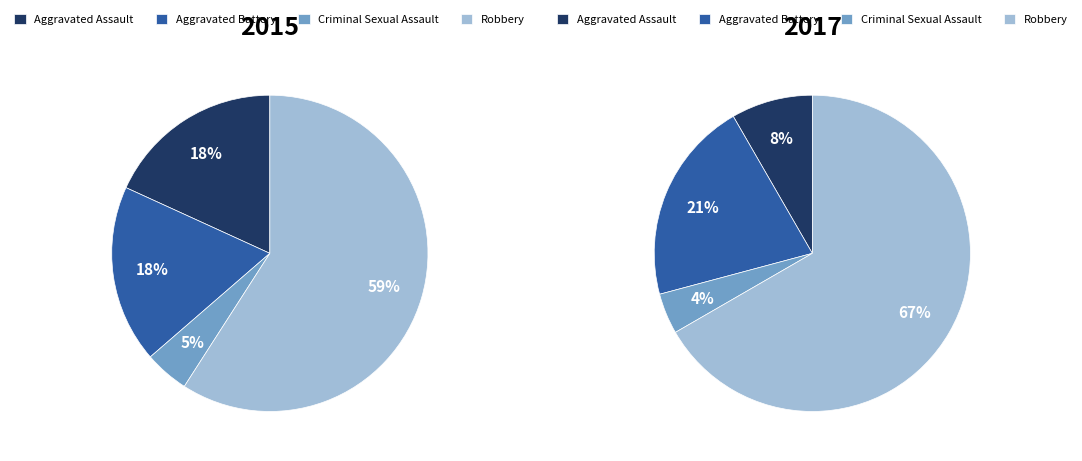

How many slices are in this pie chart?

4